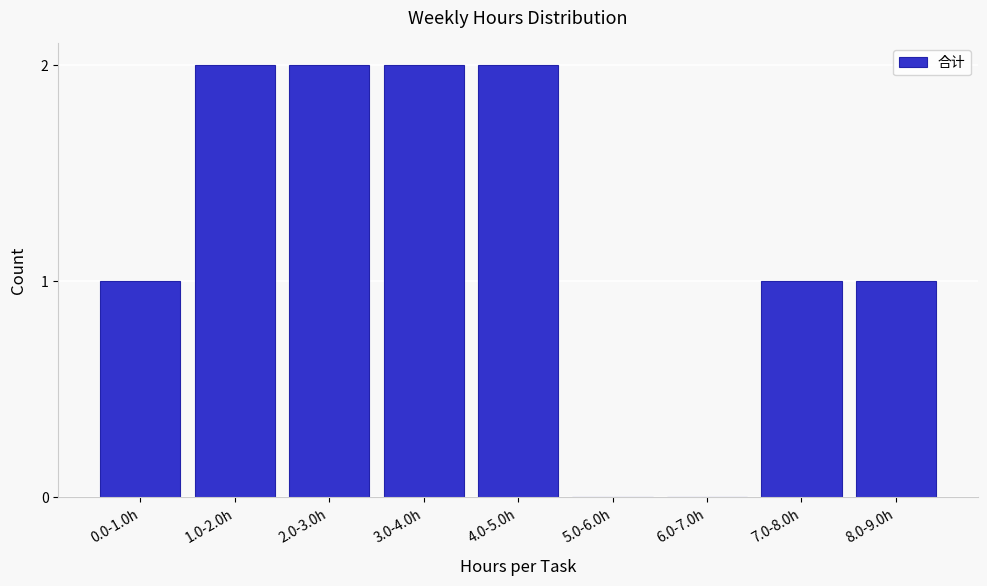

Reading right to left, what are all the values shown in this chart?

8.0-9.0h=1	7.0-8.0h=1	6.0-7.0h=0	5.0-6.0h=0	4.0-5.0h=2	3.0-4.0h=2	2.0-3.0h=2	1.0-2.0h=2	0.0-1.0h=1